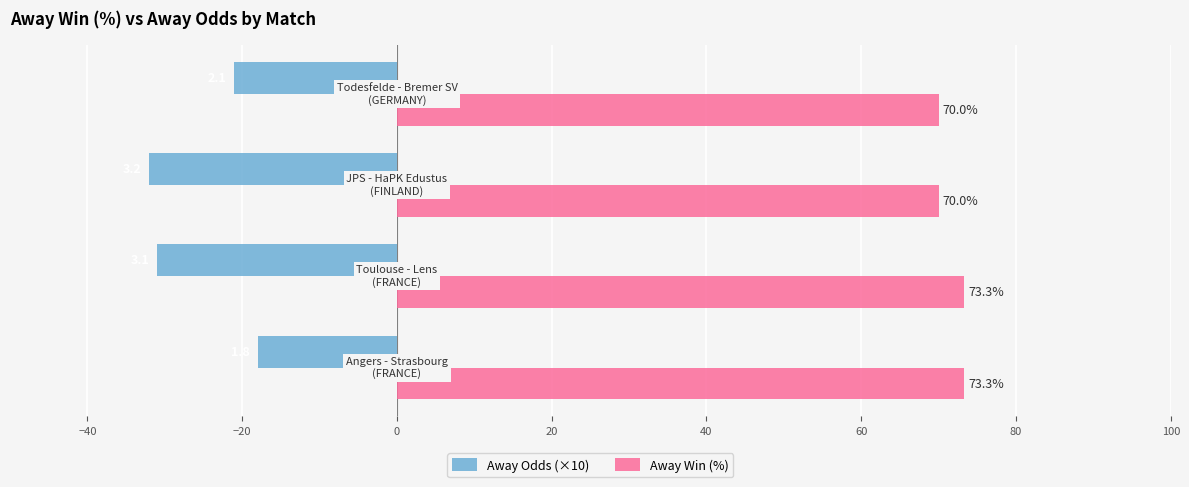

What is the maximum value for Away Odds (×10)?

-18.0